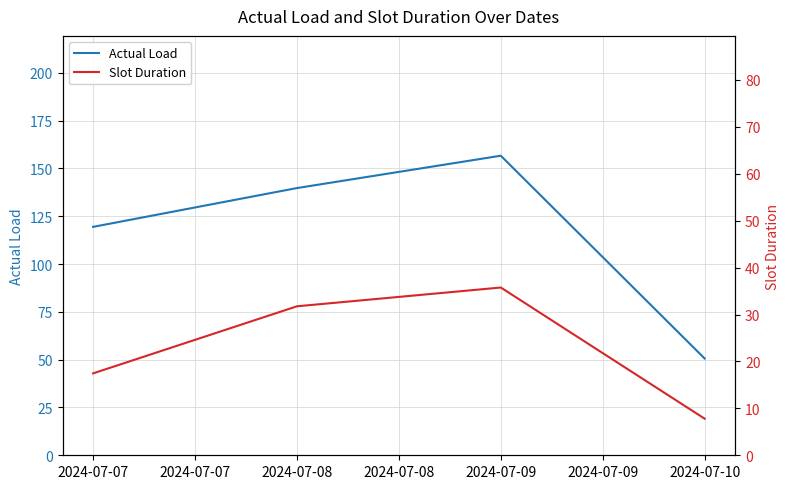

Rank the series by their maximum value, from lowest to highest.

Slot Duration, Actual Load